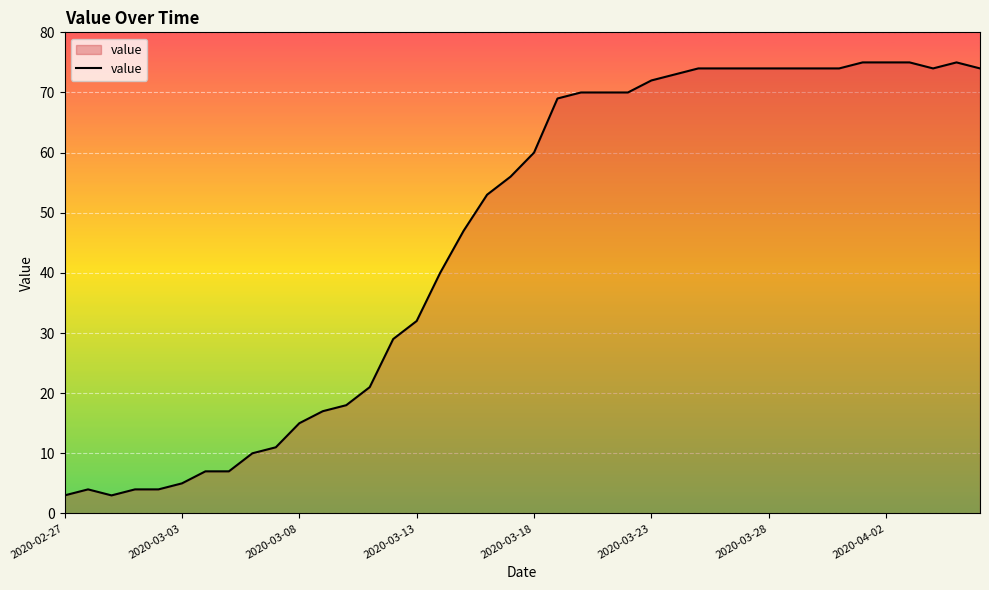

What is the greatest value displayed?

75